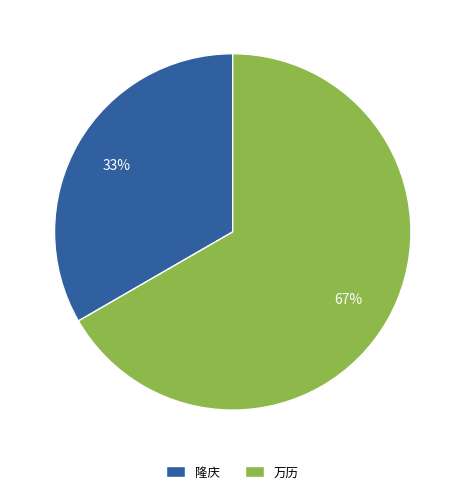

To the nearest percent, what percentage of the pie is 万历?

67%